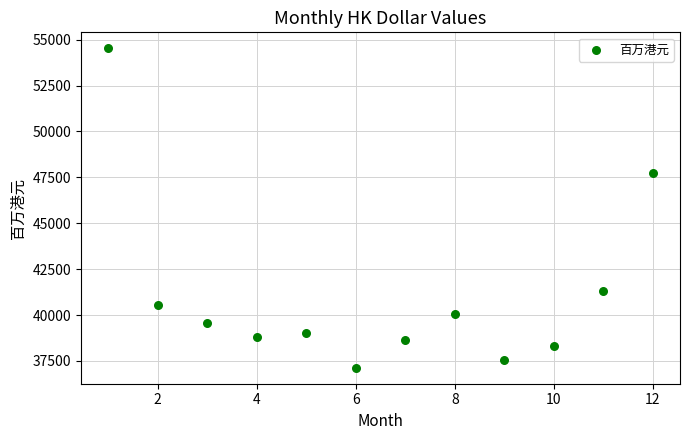

What Y value in the scatter plot is closest to 45830?

47713